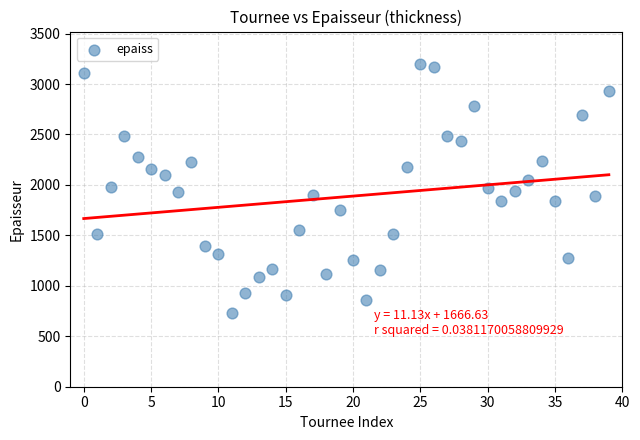

What is the range of Y values (max minus min)?

2470